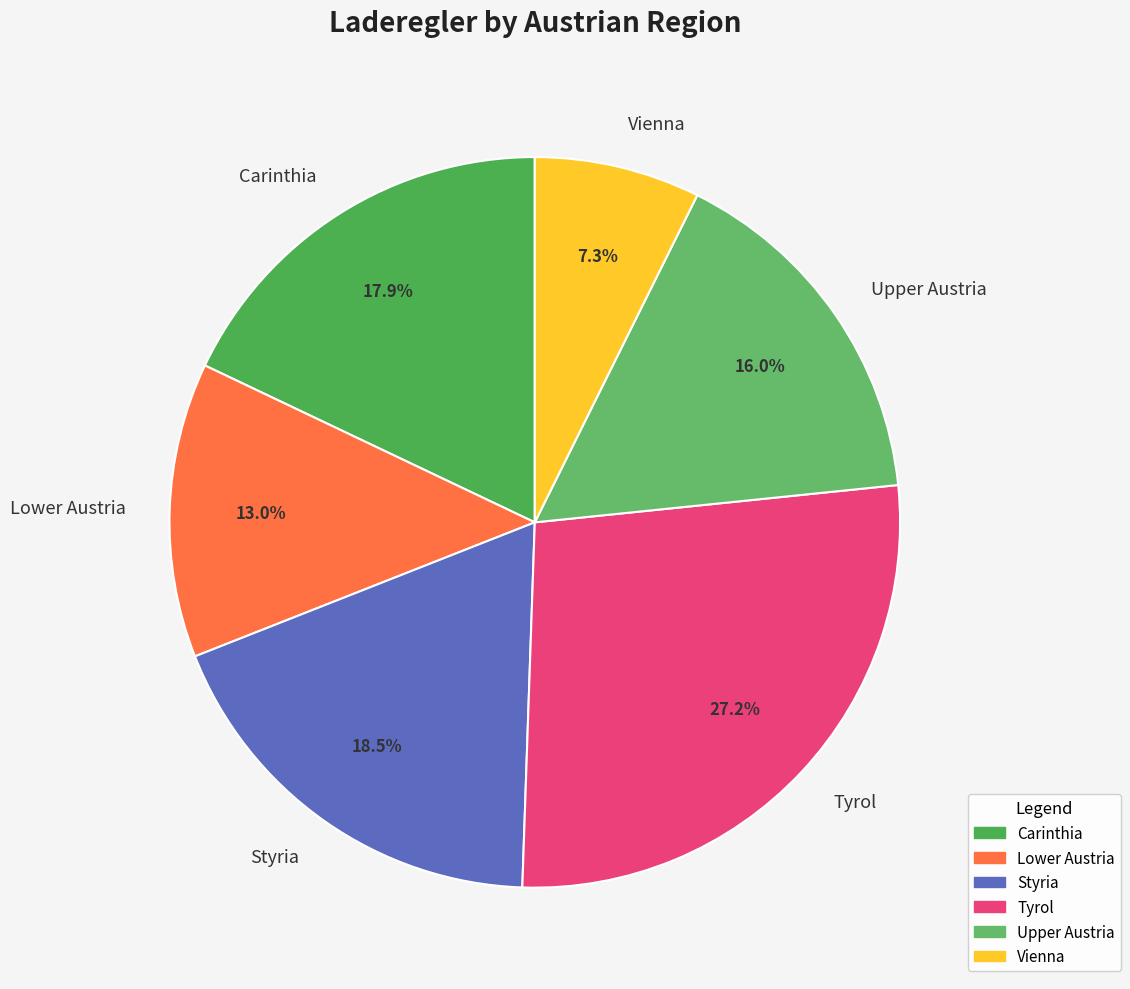

Between Vienna and Upper Austria, which is larger?

Upper Austria